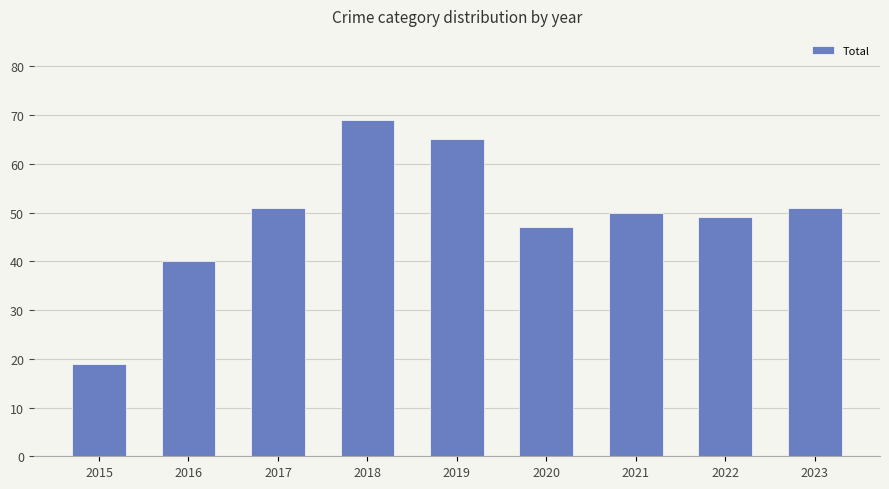

Between 2018 and 2015, which is larger?

2018